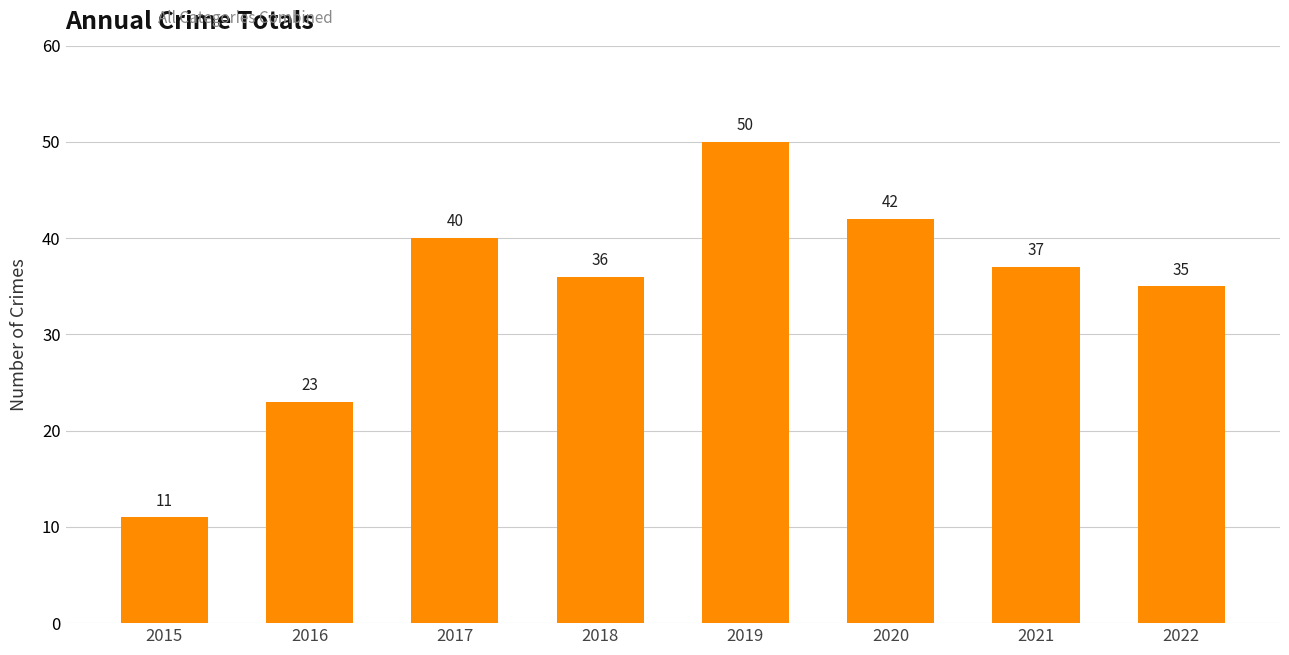

Is it true that the value at 2015 is 3?

False